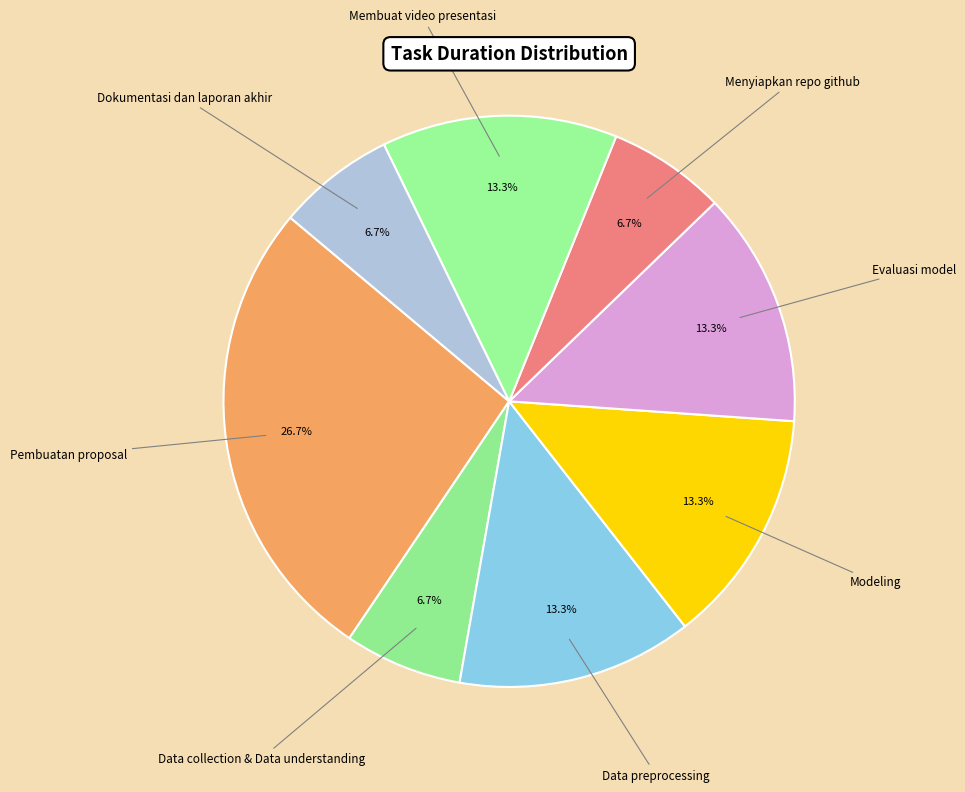

Combined, do Pembuatan proposal and Evaluasi model account for over 50%?

No